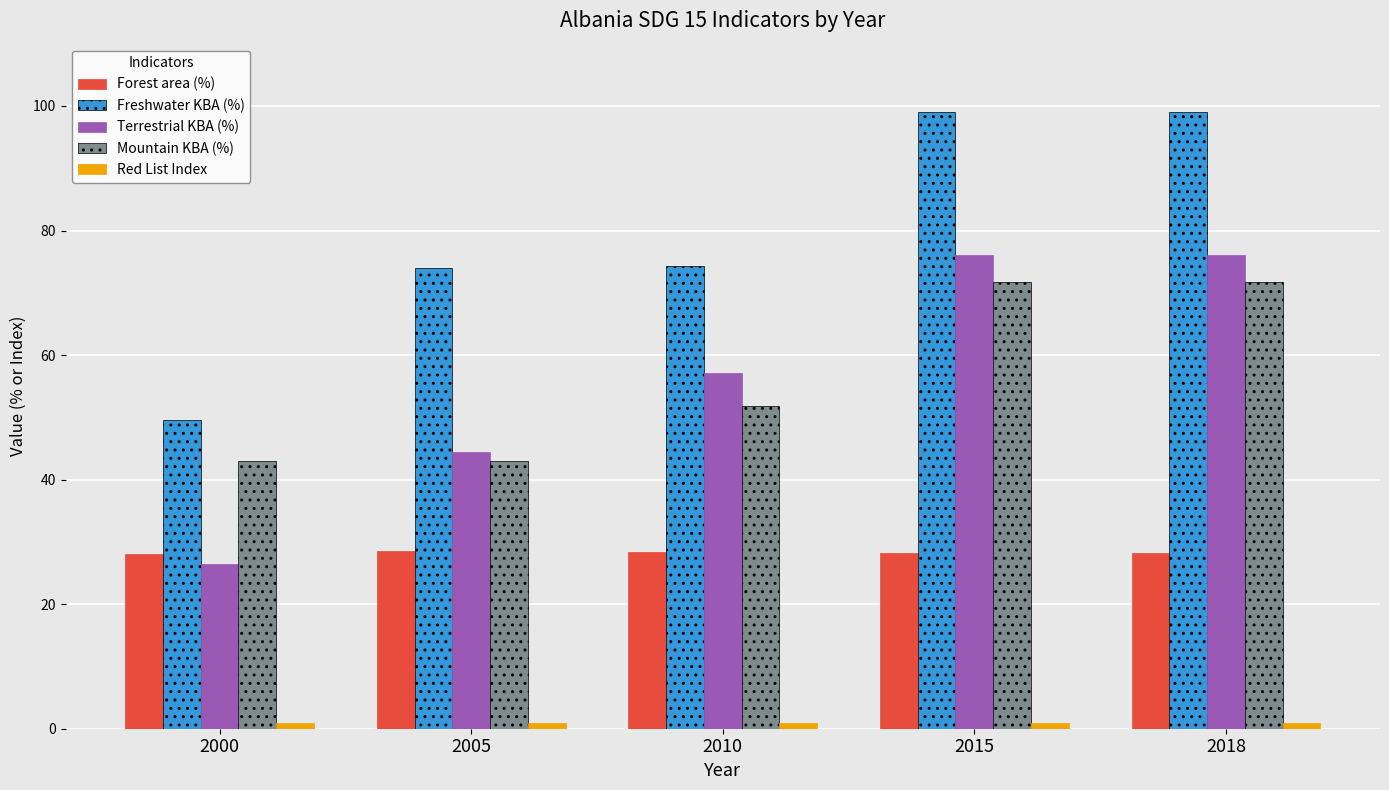

Which series has the largest range (max minus min)?

Terrestrial KBA (%)